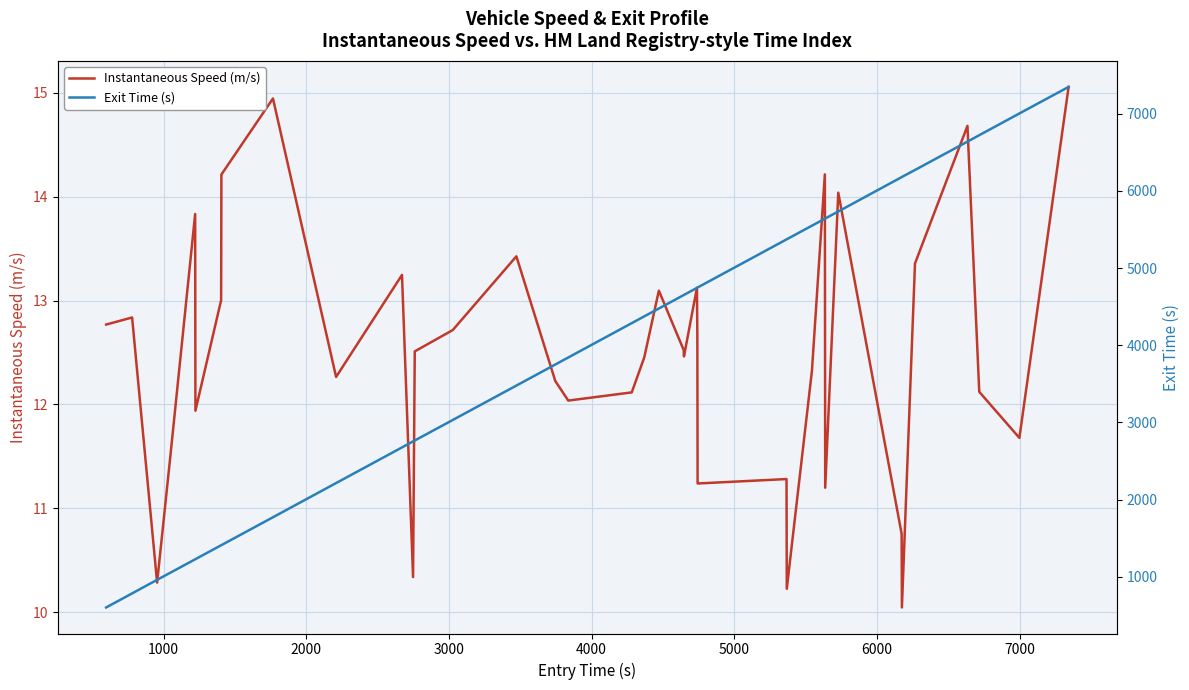

What is the minimum value shown in the chart?

10.0